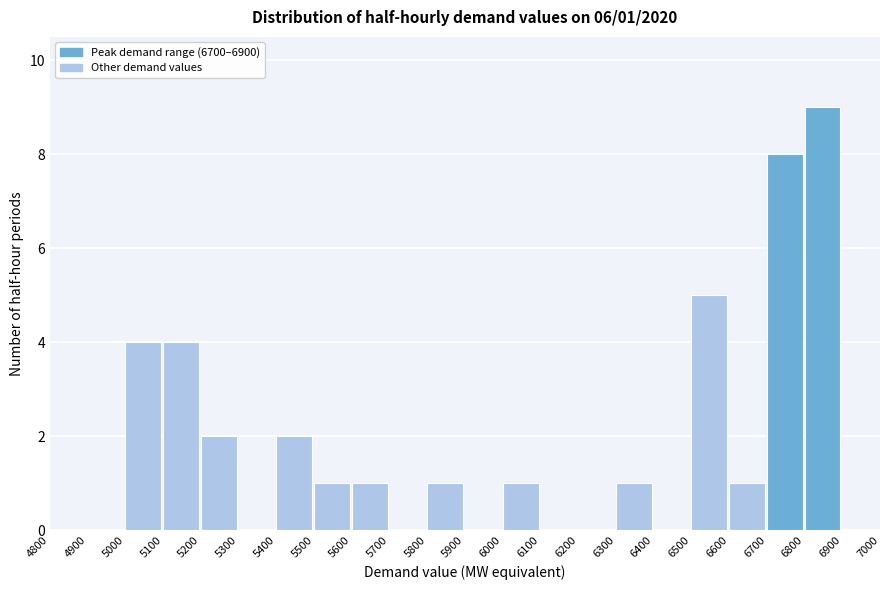

Over which range of the x-axis is the bar tallest?

6800 to 6900